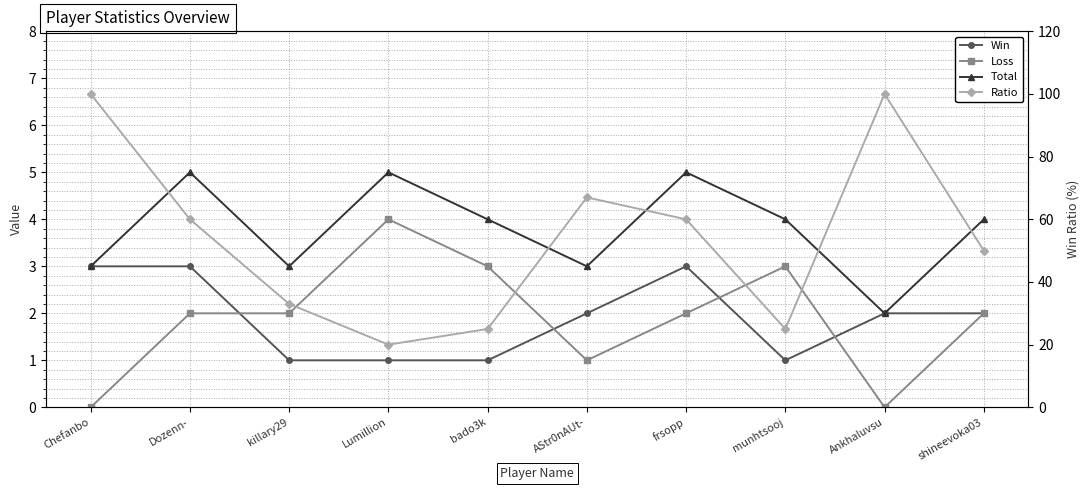

How many distinct data groups are displayed?

4